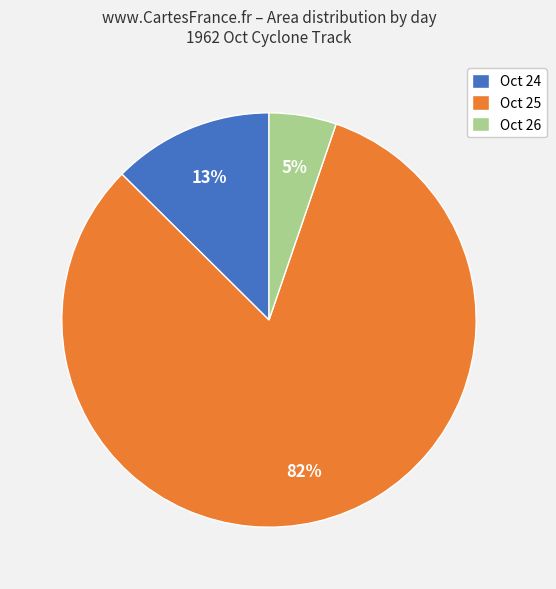

To the nearest percent, what is the average slice percentage?

33%